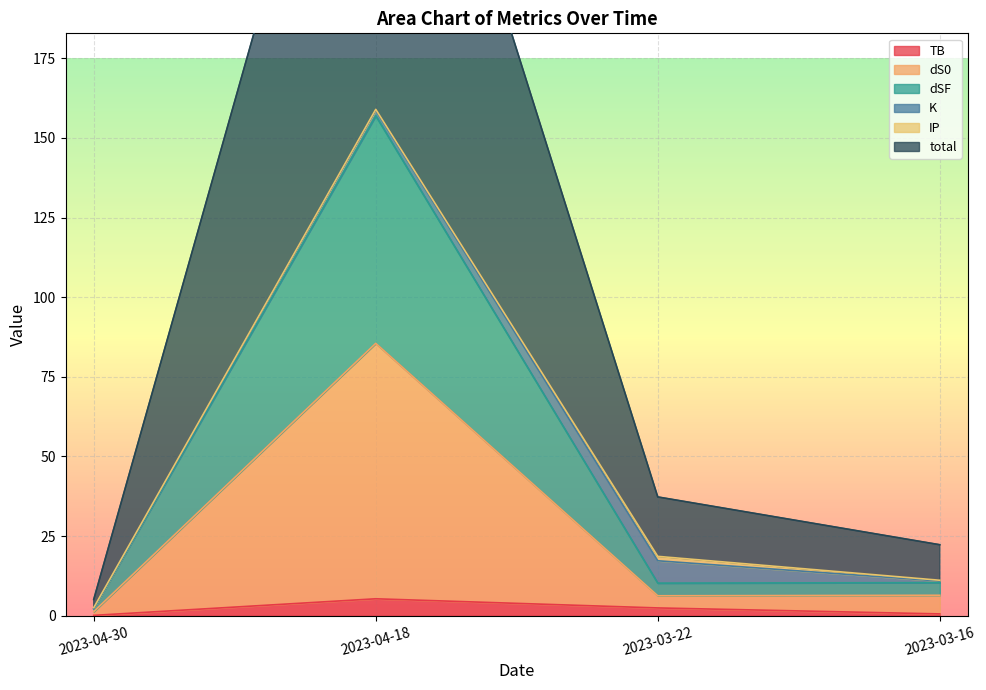

What is the difference between the second highest and second lowest values in the dSF series?

0.2